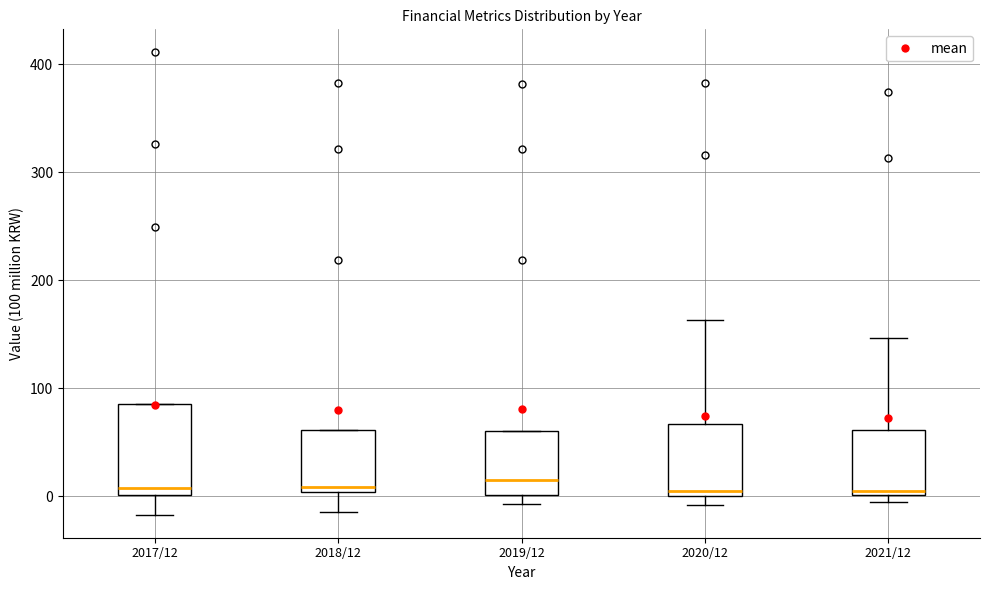

Reading left to right, transcribe this box plot: for each box, give where its median line is, the range the box spans, and where its two whiskers end, as read against the y-axis. The values are not printed on the chart, so give them approximately, as read against the axis.

2017/12: median 10, box 0 to 90, whiskers -20 to 90
2018/12: median 10, box 0 to 60, whiskers -10 to 60
2019/12: median 20, box 0 to 60, whiskers -10 to 60
2020/12: median 10, box 0 to 70, whiskers -10 to 160
2021/12: median 10, box 0 to 60, whiskers 0 (just below the box's lower edge) to 150